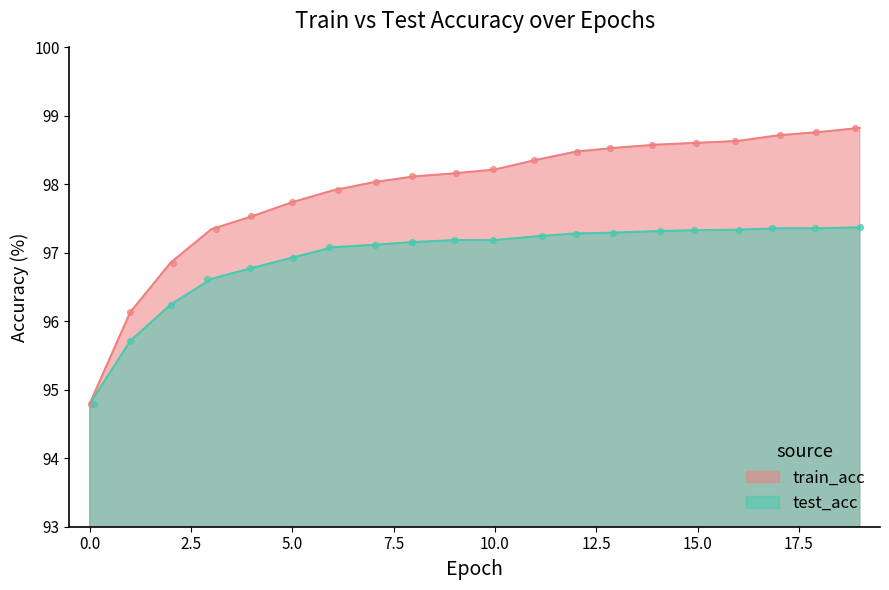

Which series reaches the minimum Y coordinate?

test_acc